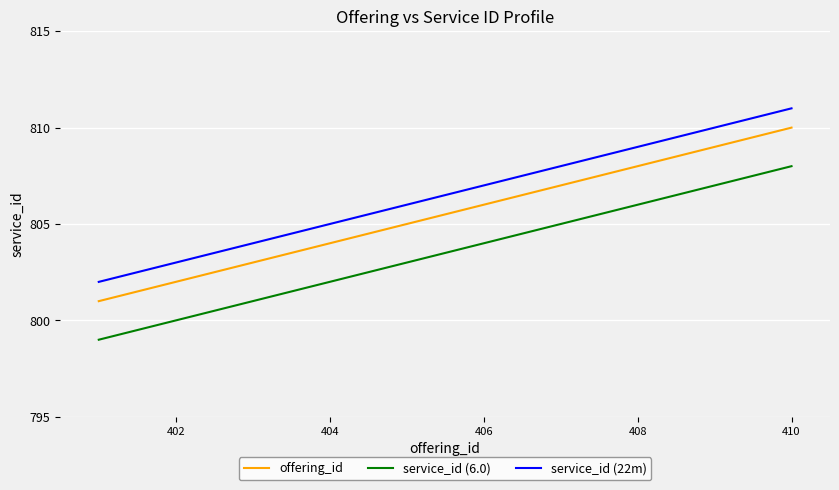

True or false: service_id (22m) and service_id (6.0) intersect in this chart.

False